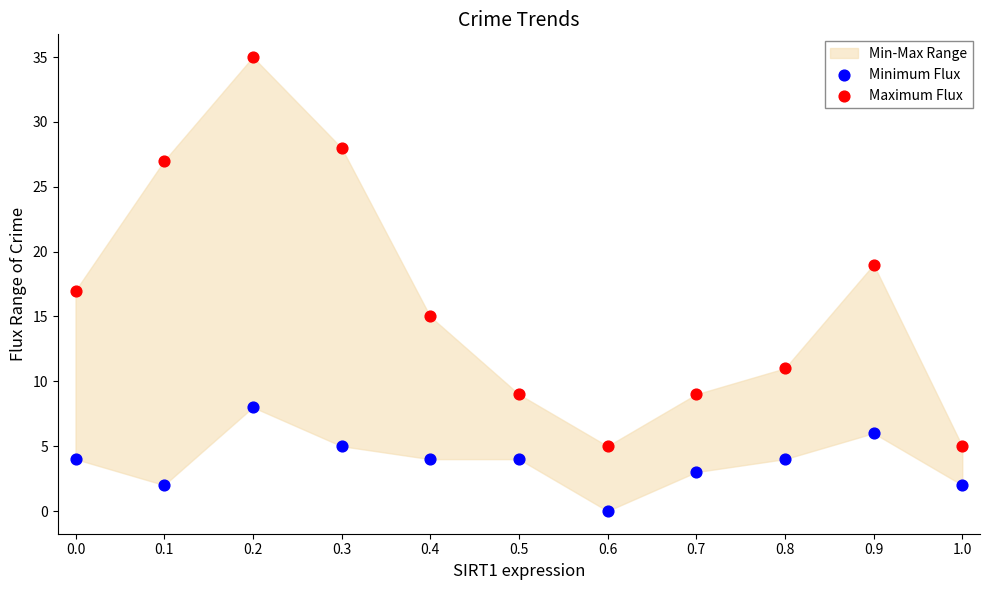

Which series reaches the maximum Y coordinate?

Maximum Flux